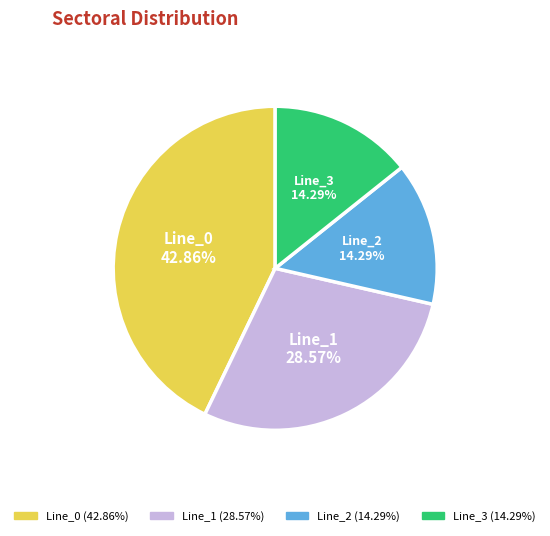

Does Line_3 represent more than half of the total?

No